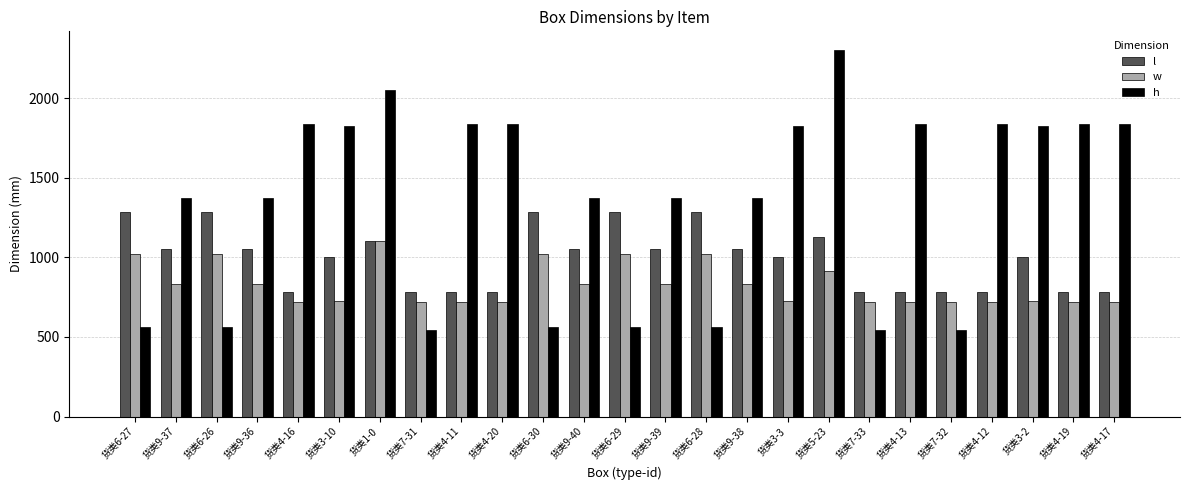

At which category is the sum across all series the highest?

货类5-23